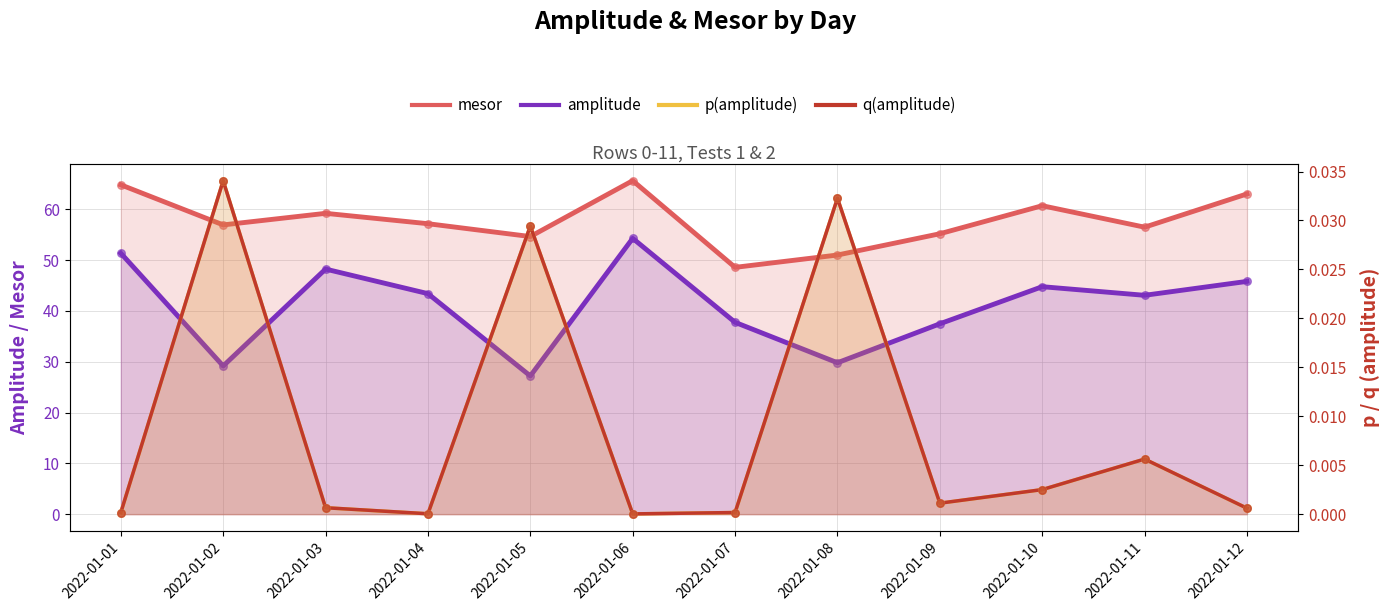

Is the value of mesor at 2022-01-08 greater than the value of q(amplitude) at 2022-01-12?

Yes